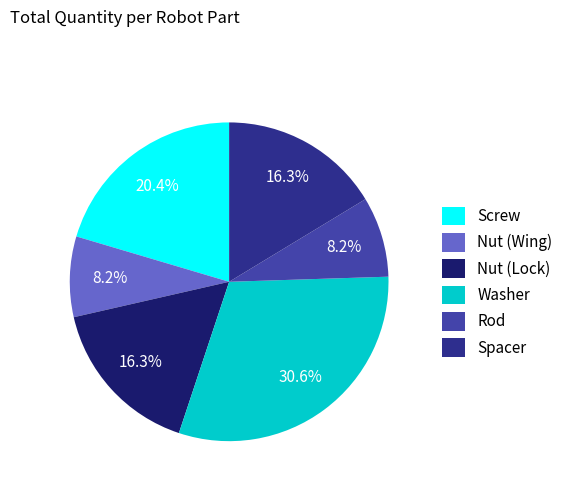

To the nearest percent, what is the combined percentage of Spacer and Rod?

24%